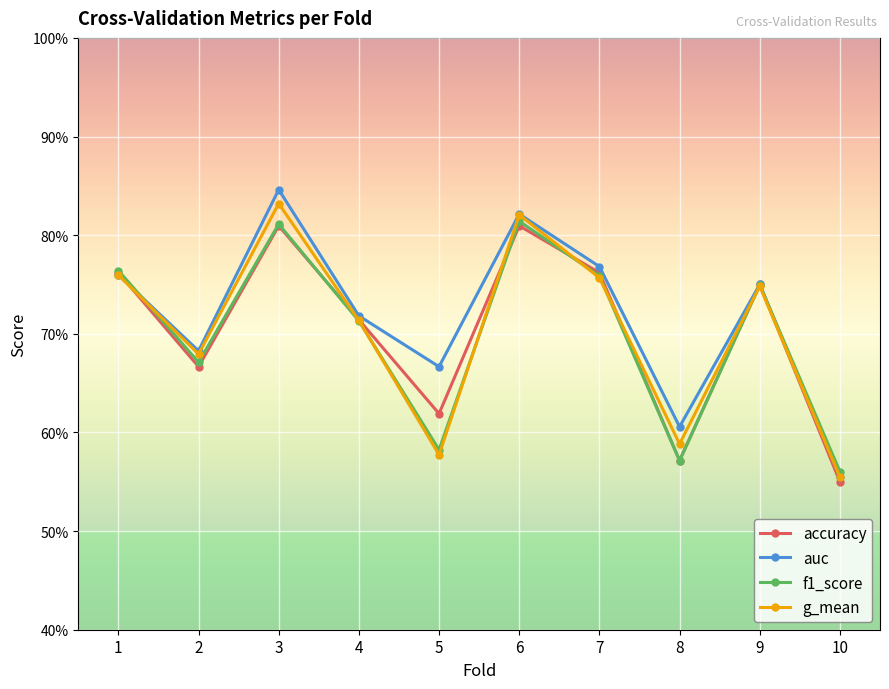

Where is g_mean nearest to the value 0?

10